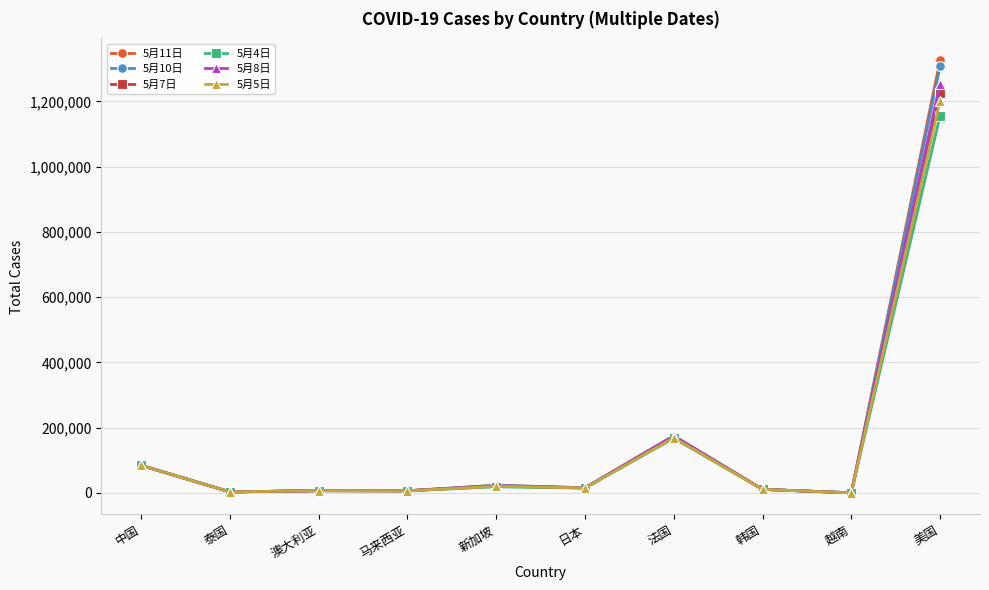

What are all the series names shown in the legend?

5月11日, 5月10日, 5月7日, 5月4日, 5月8日, 5月5日